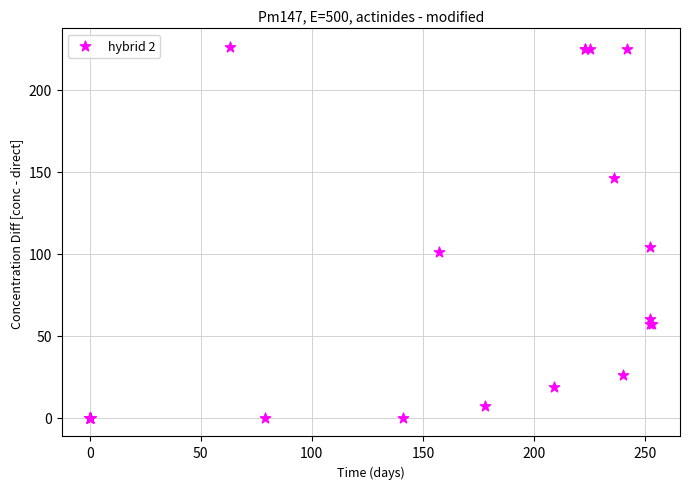

What Y value in the scatter plot is closest to 113?

104